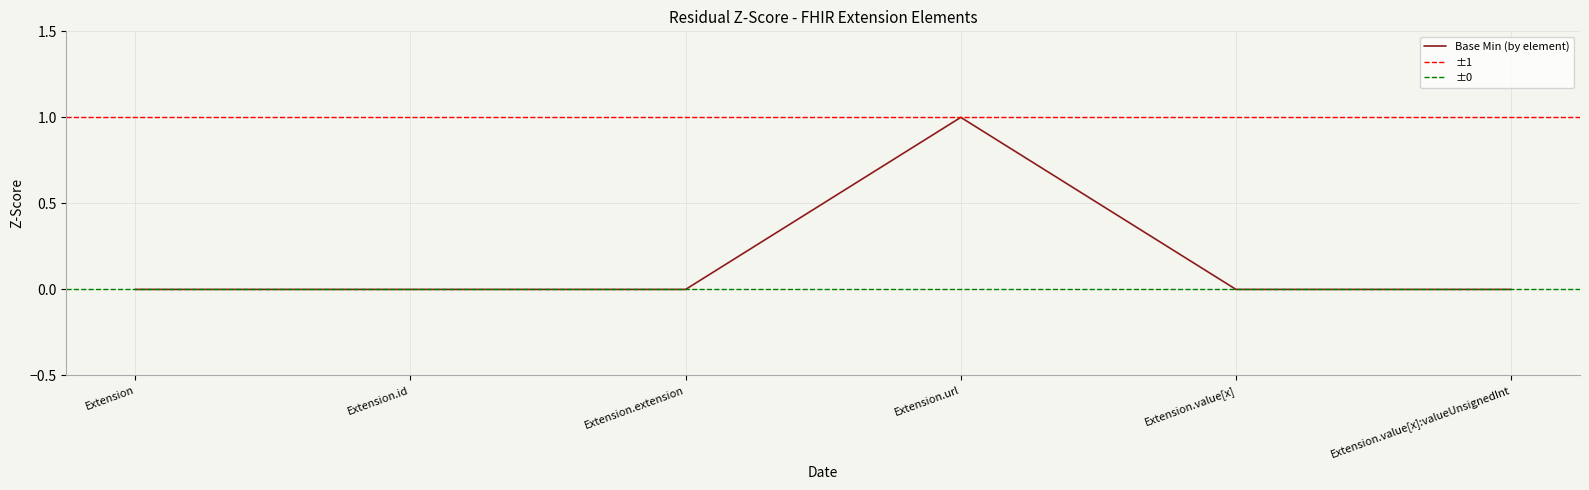

What is the label of the 2nd point from the left?

Extension.id